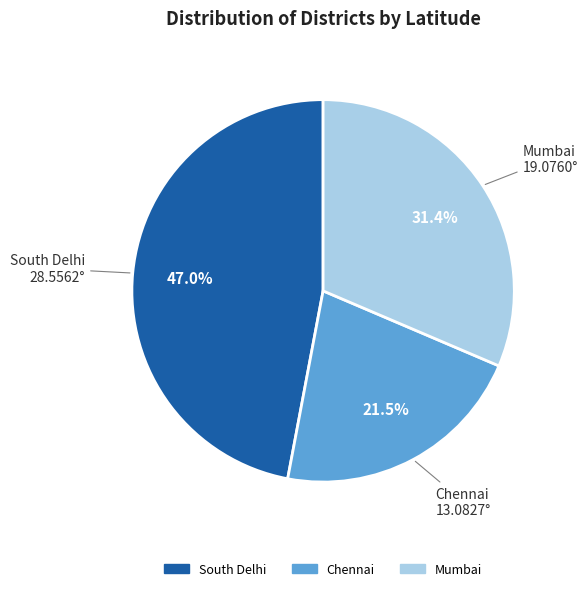

Does Chennai account for over 50% of the chart?

No